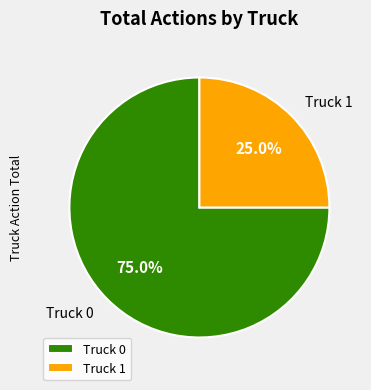

Does Truck 0 represent more than half of the total?

Yes